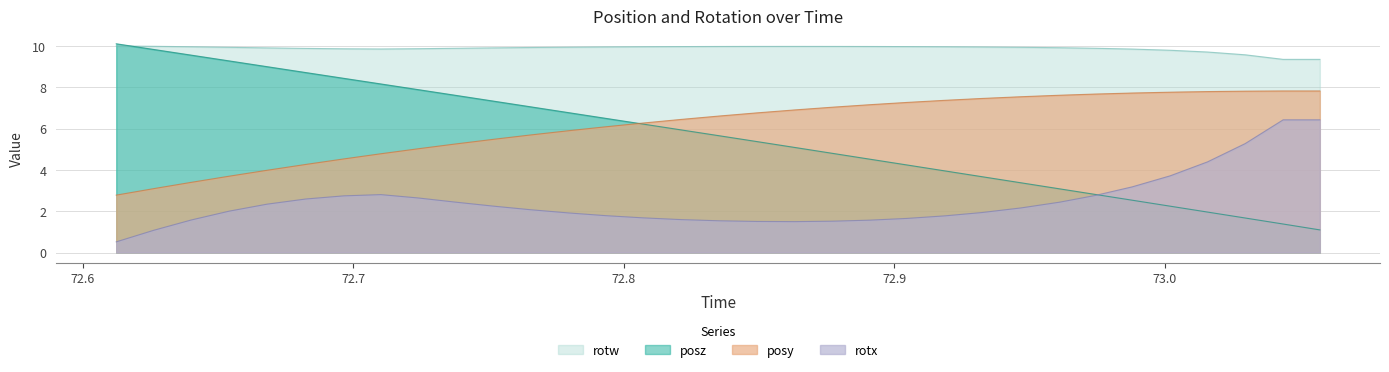

Which series has the largest range (max minus min)?

posz